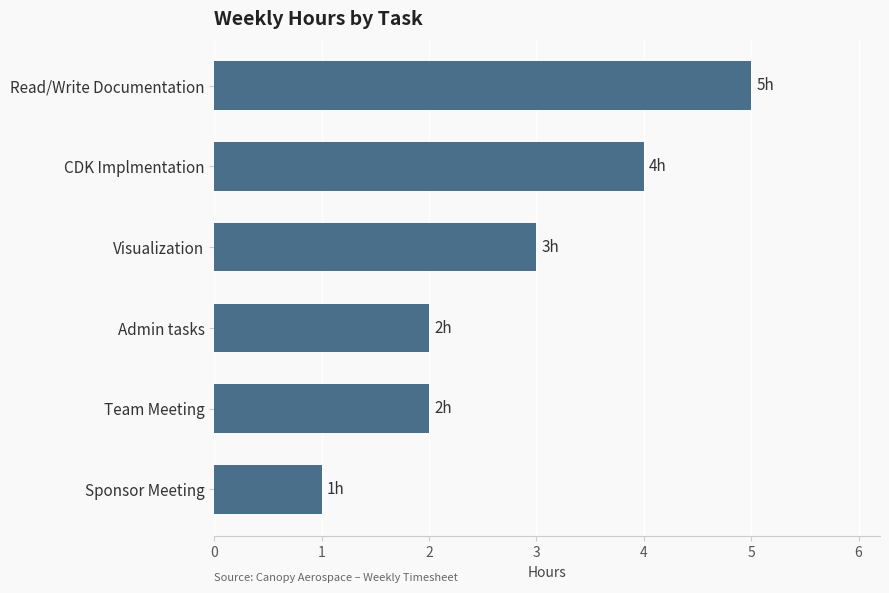

The value at Sponsor Meeting is 1. True or false?

True